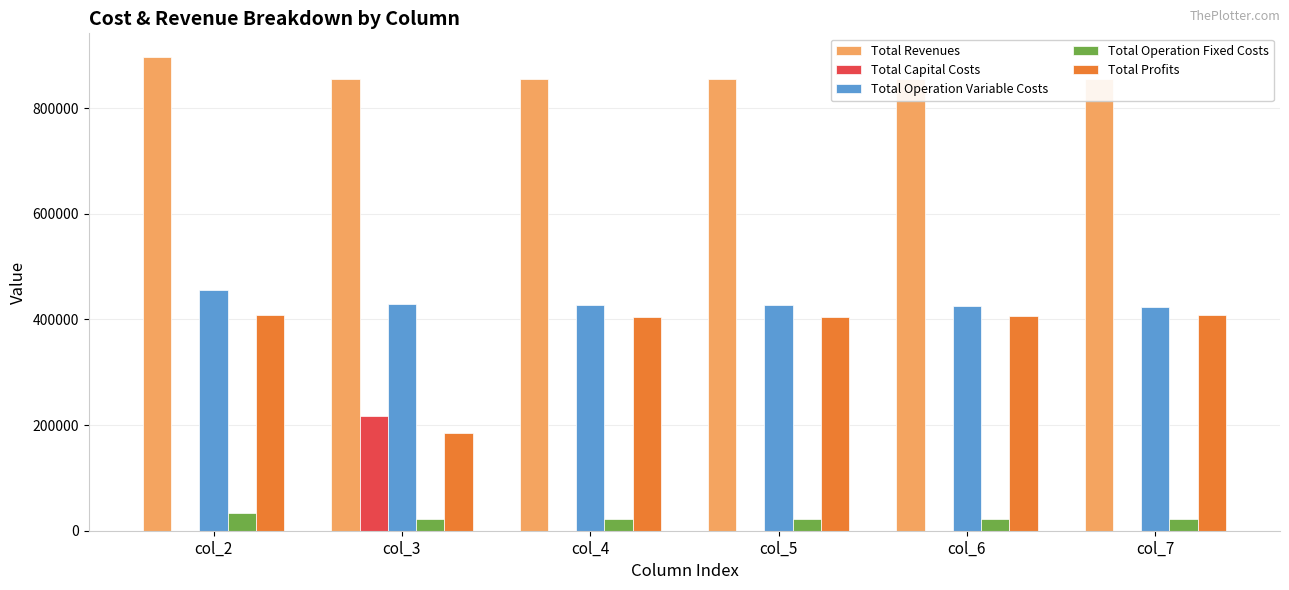

What is the greatest value displayed?

896555.3